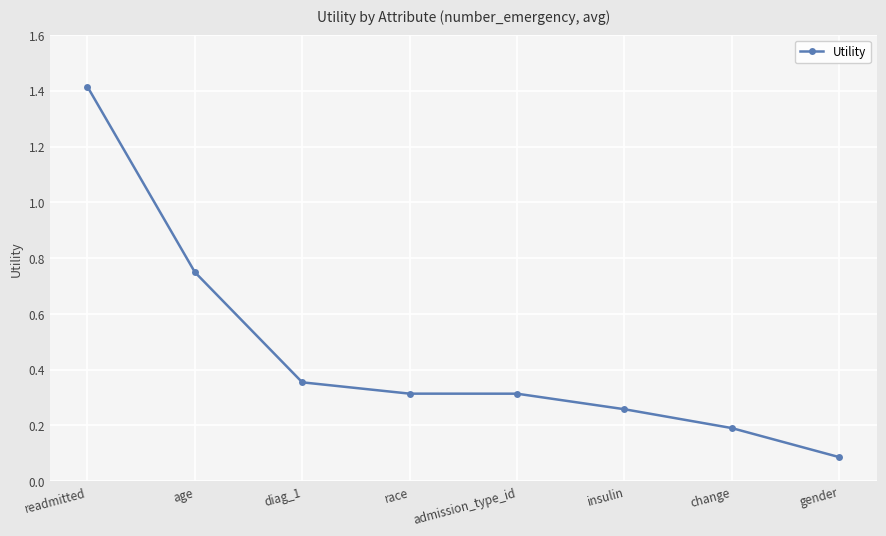

True or false: there are more than 2 points higher than both neighbors.

False